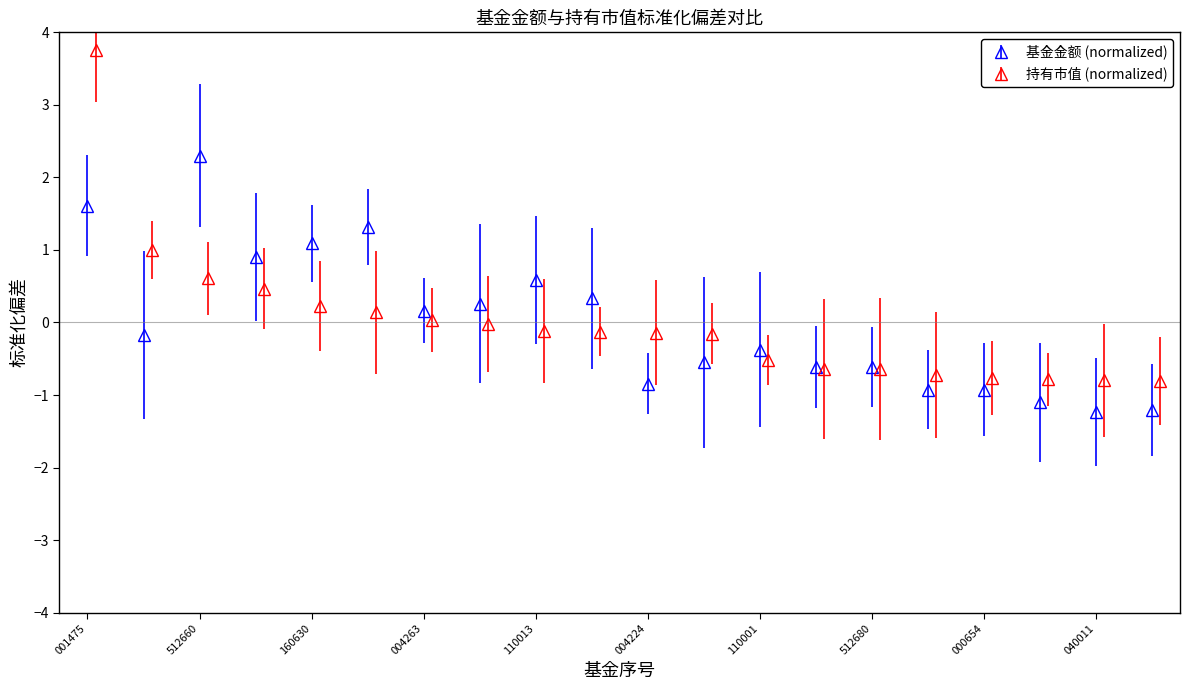

Which series has the largest total across all categories?

基金金额